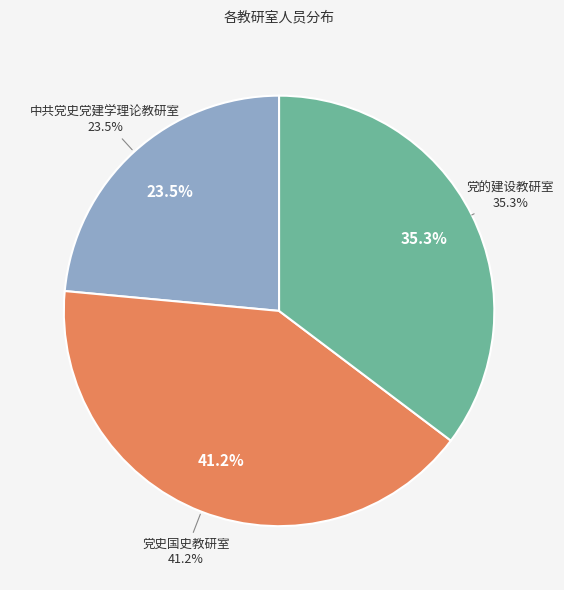

Between 党的建设教研室 and 中共党史党建学理论教研室, which is larger?

党的建设教研室